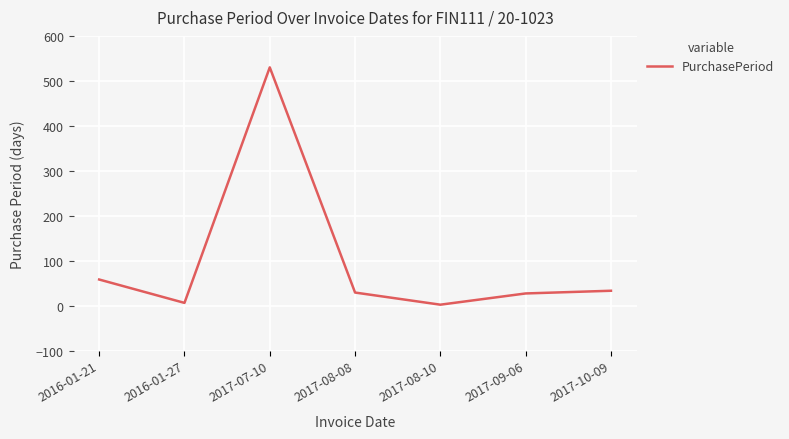

How many interior local valleys (lower than both neighbors) does the data have?

2